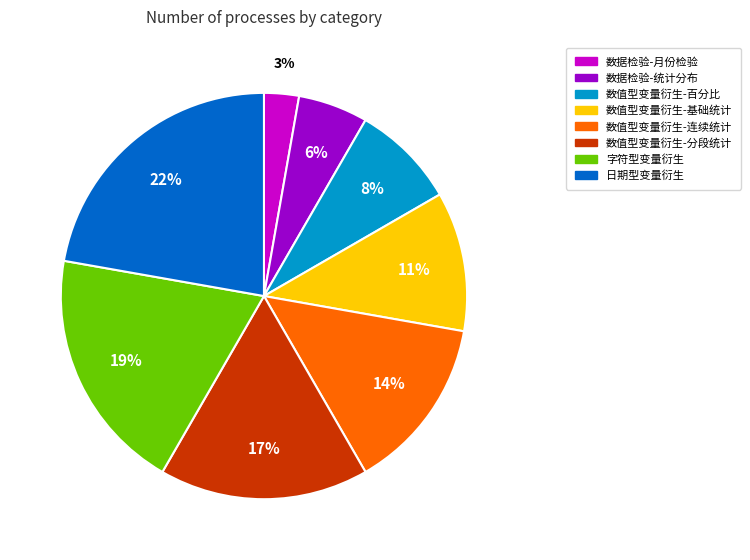

How many slices are in this pie chart?

8